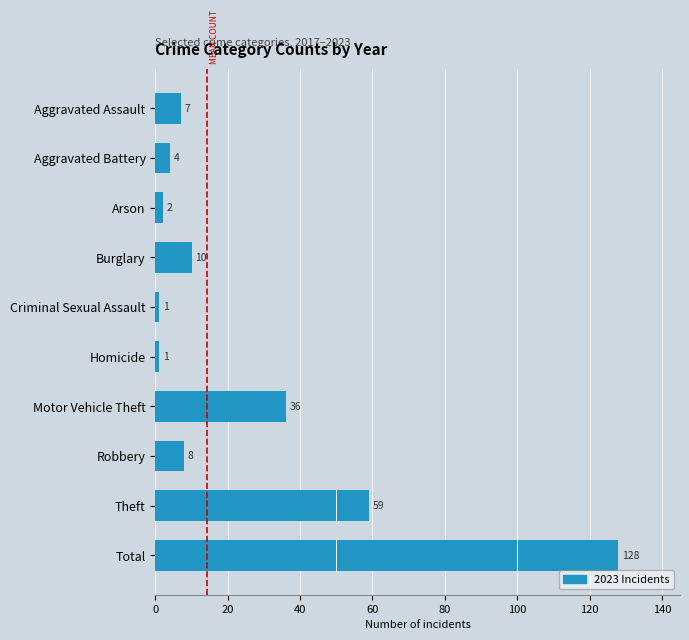

At which label is the value closest to 64?

Theft